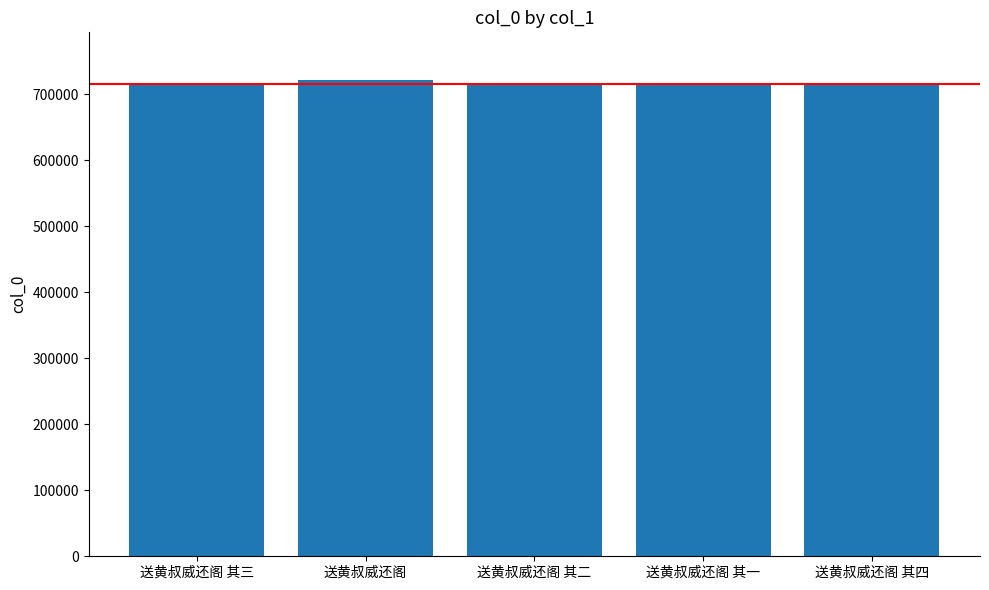

Does the chart contain any negative values?

No